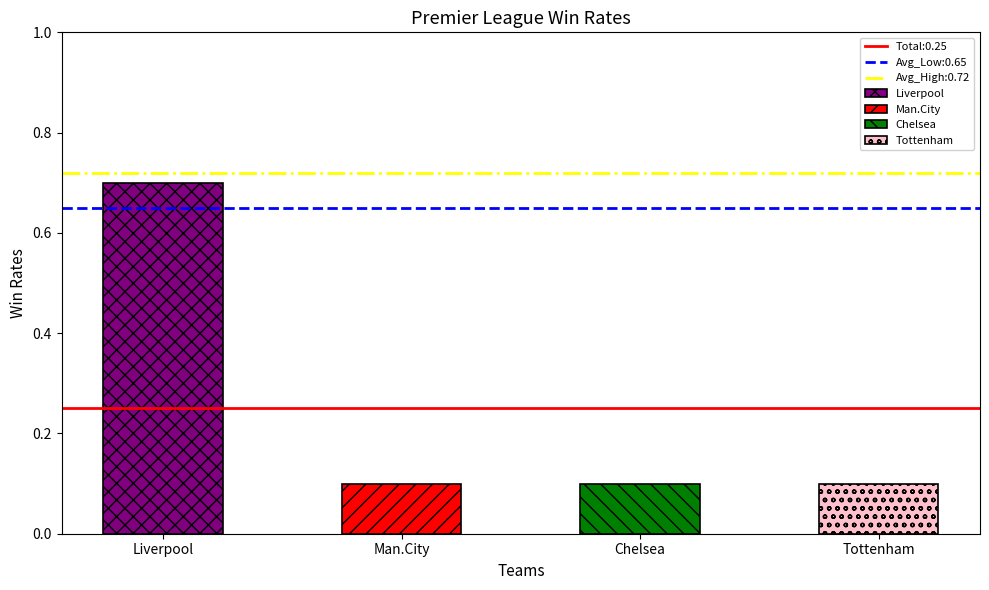

Reading left to right, transcribe all the data shown in this chart.

0.7	0.1	0.1	0.1